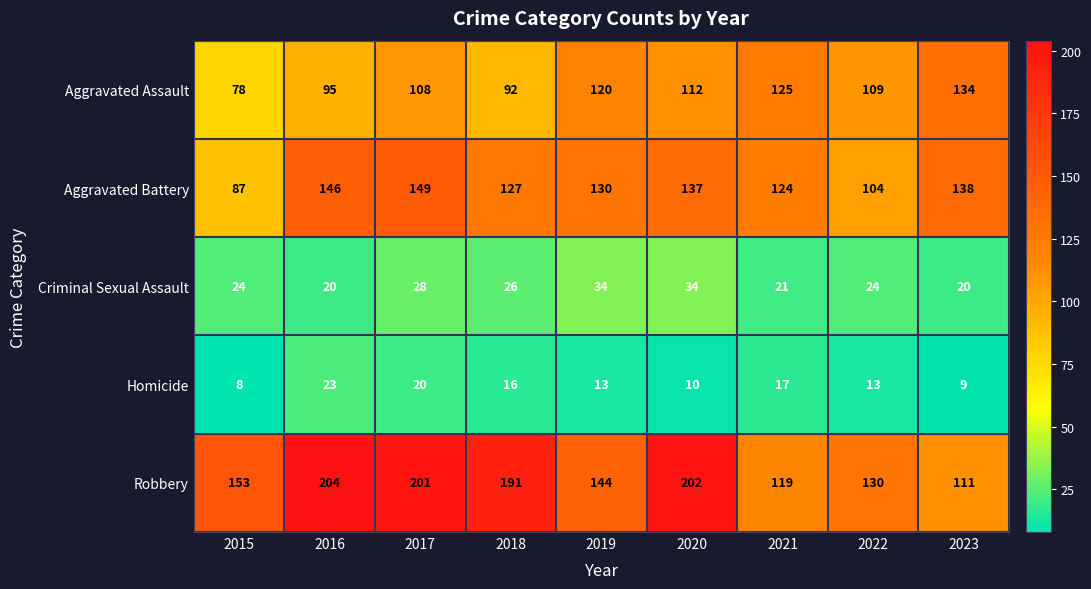

Where does the Homicide series first go above 13?

2016